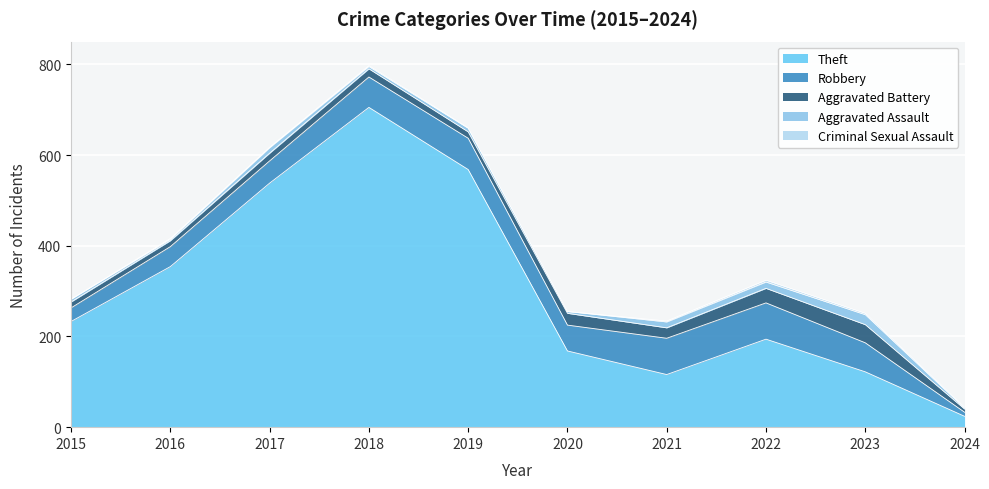

What is the value of the Robbery point at the 9th from the left?

64